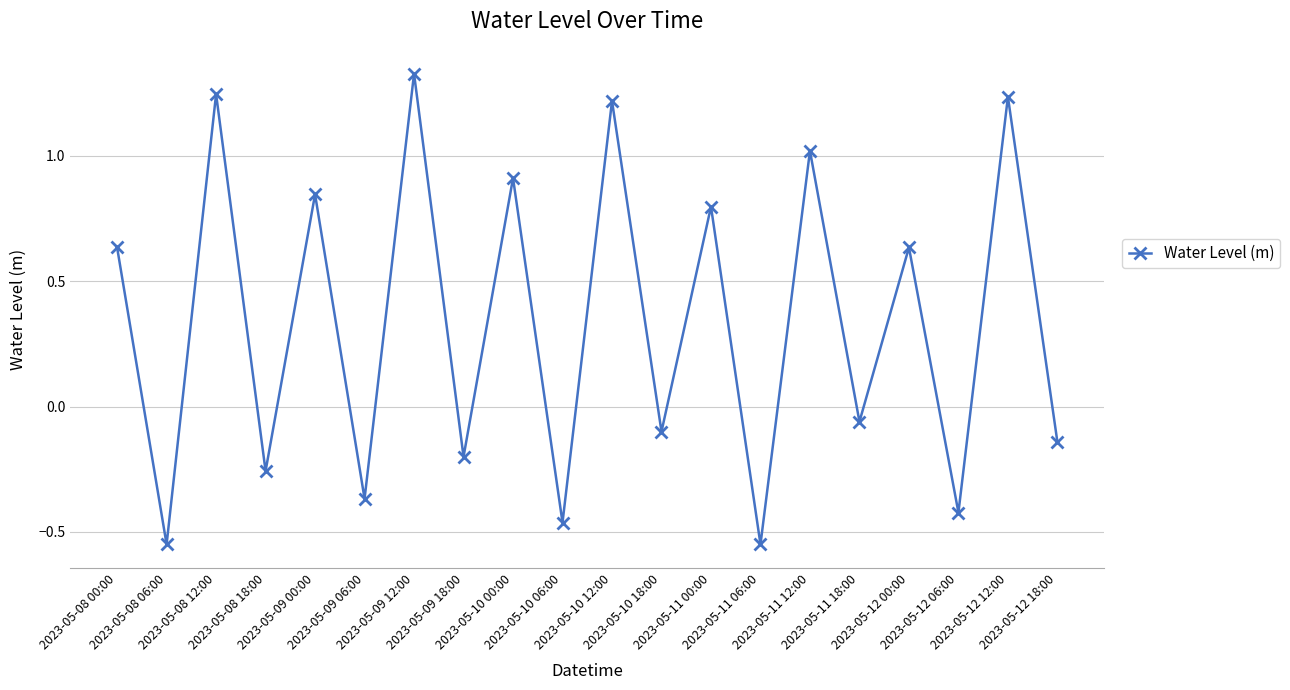

How many interior local valleys (lower than both neighbors) does the data have?

9